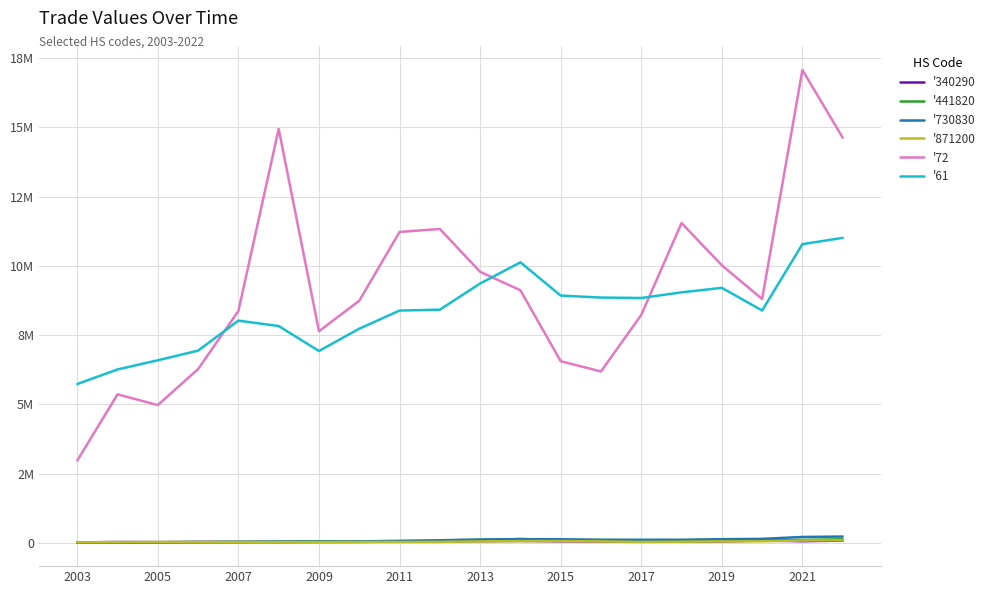

Is this an area chart (filled region under the line)?

No